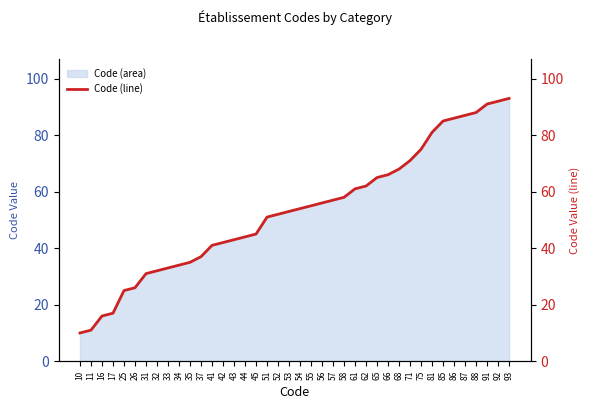

What is the average value?

53